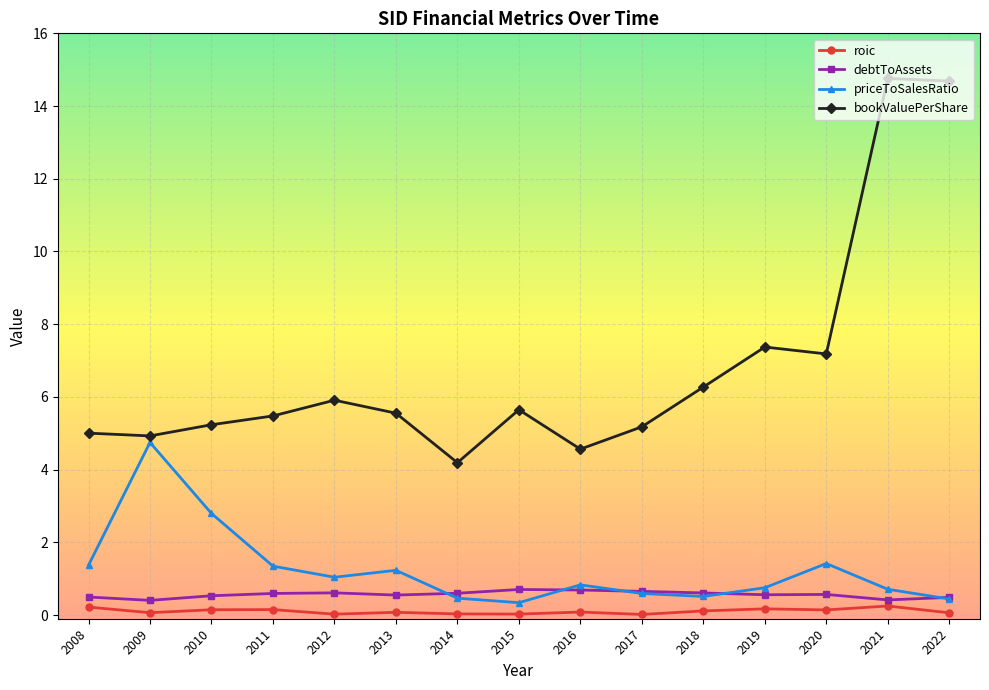

List the series in order of their peak value, lowest first.

roic, debtToAssets, priceToSalesRatio, bookValuePerShare